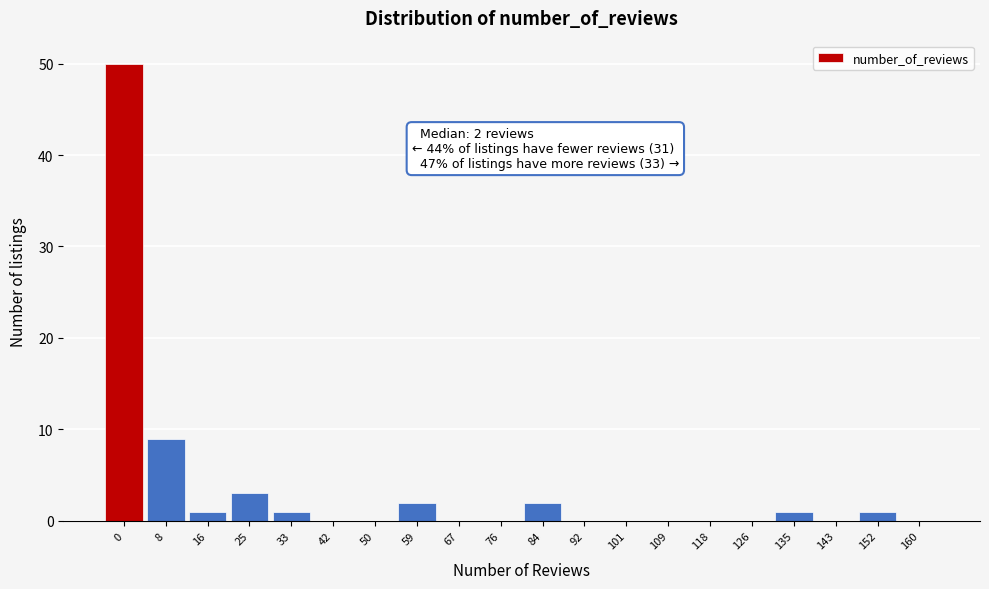

Reading left to right, extract all data points from this chart.

0=50	8=9	16=1	25=3	33=1	42=0	50=0	59=2	67=0	76=0	84=2	92=0	101=0	109=0	118=0	126=0	135=1	143=0	152=1	160=0